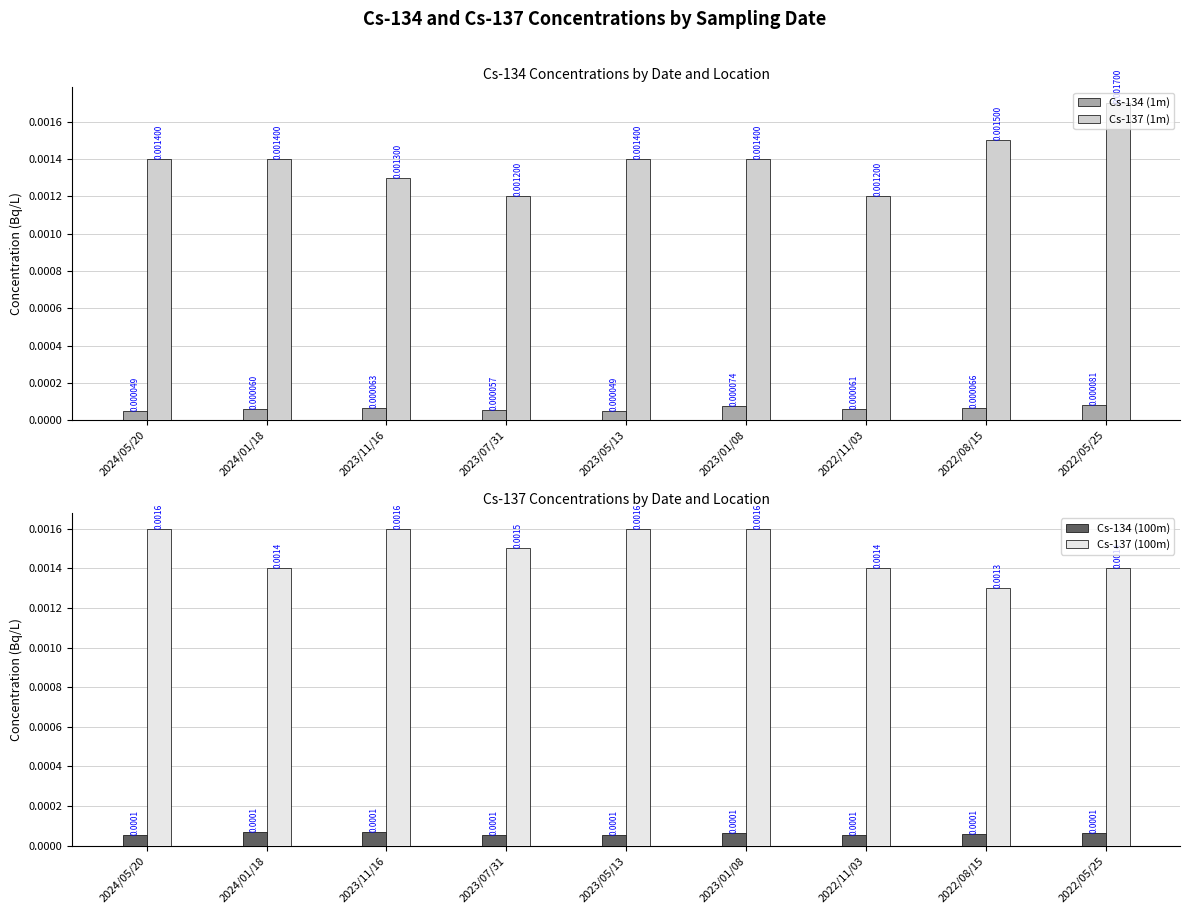

List the labels in order of Cs-134 (1m) value, largest first.

2022/05/25, 2023/01/08, 2022/08/15, 2023/11/16, 2022/11/03, 2024/01/18, 2023/07/31, 2024/05/20, 2023/05/13